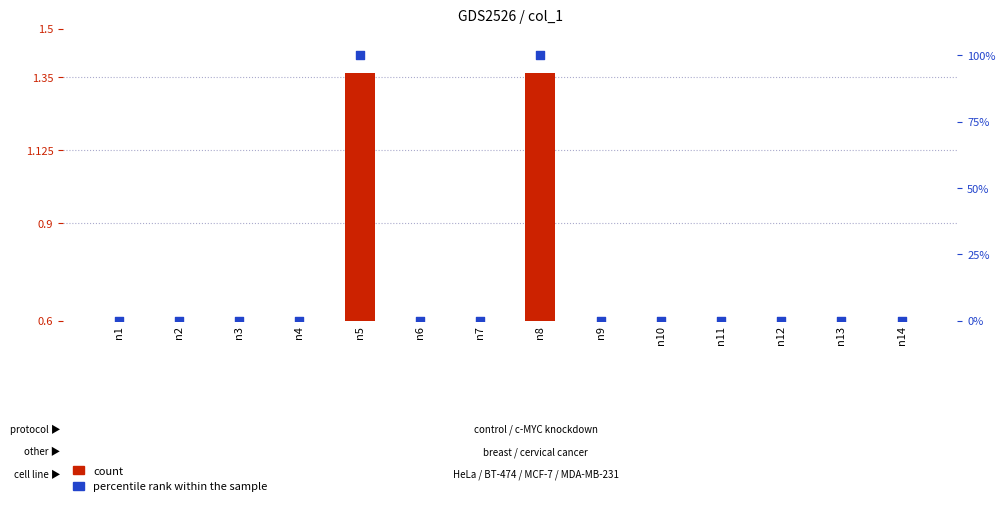

What are all the series names shown in the legend?

count, percentile rank within the sample